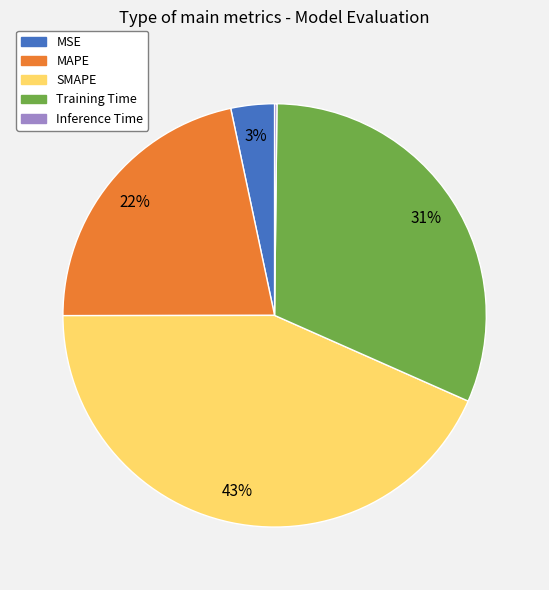

What percentage is the MAPE slice, to the nearest percent?

22%